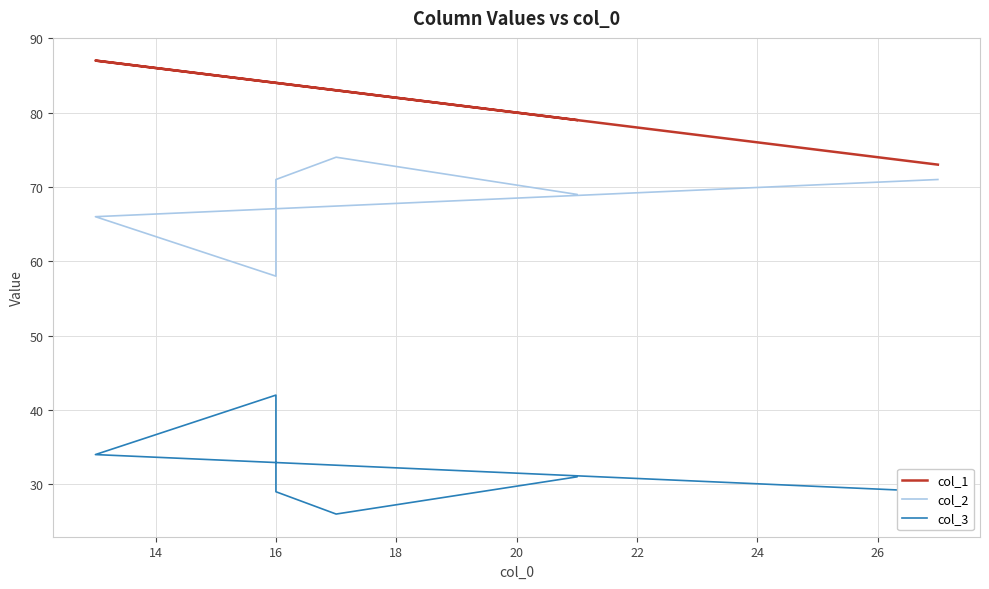

What is the total value across all series at 16?

184